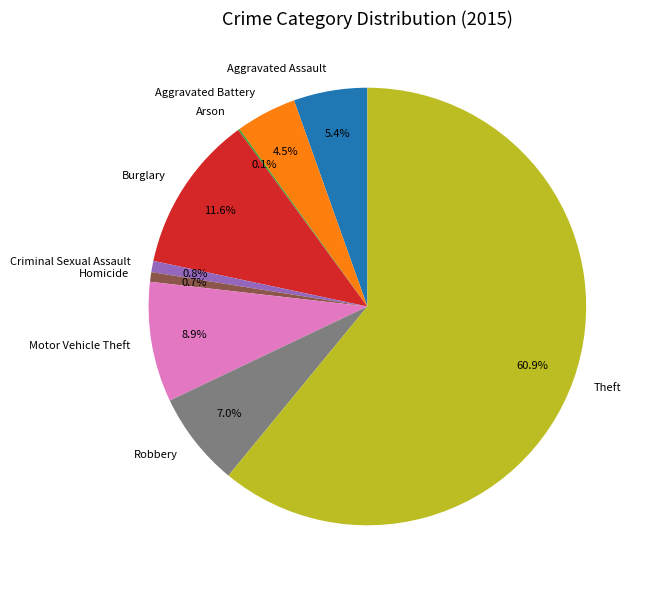

To the nearest percent, what is the average slice percentage?

11%